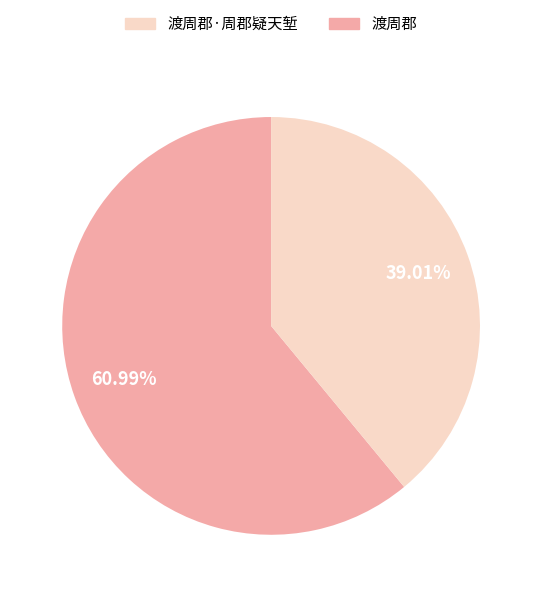

Is there any slice that represents more than half of the pie?

Yes